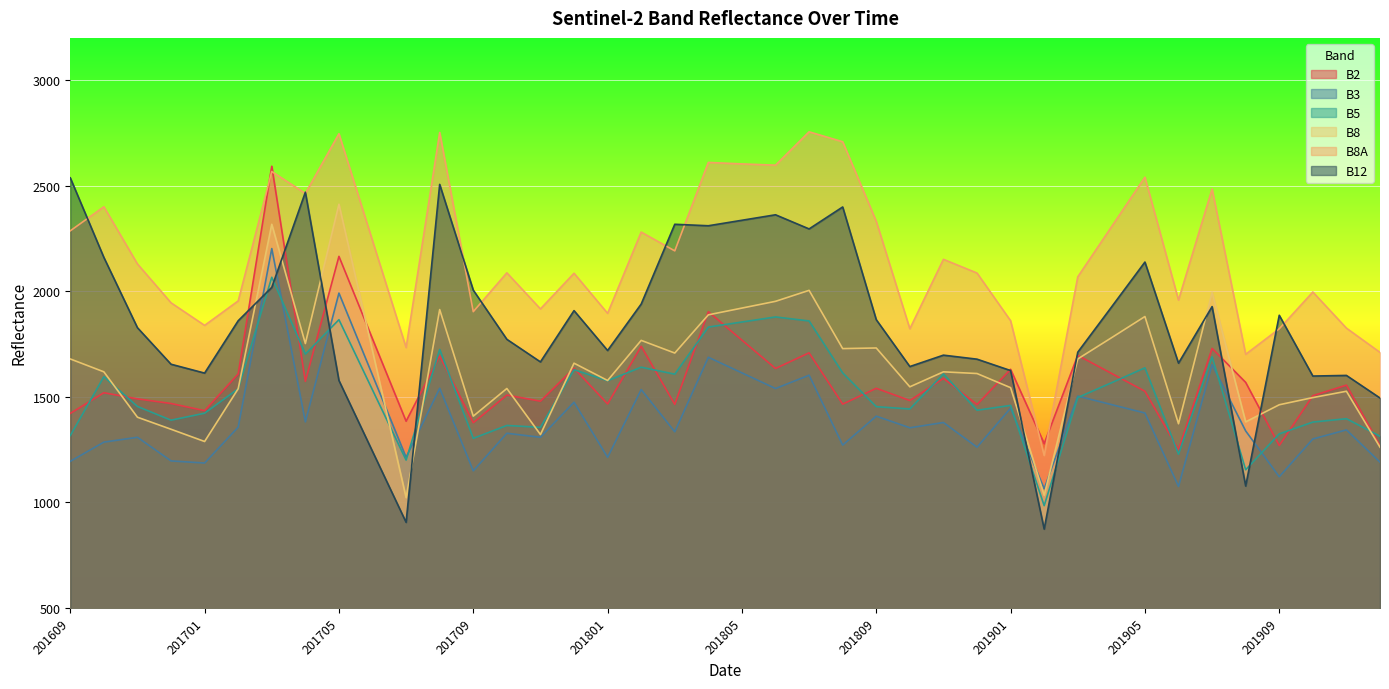

What is the sum of the B8 values at 201708 and 201712?

3572